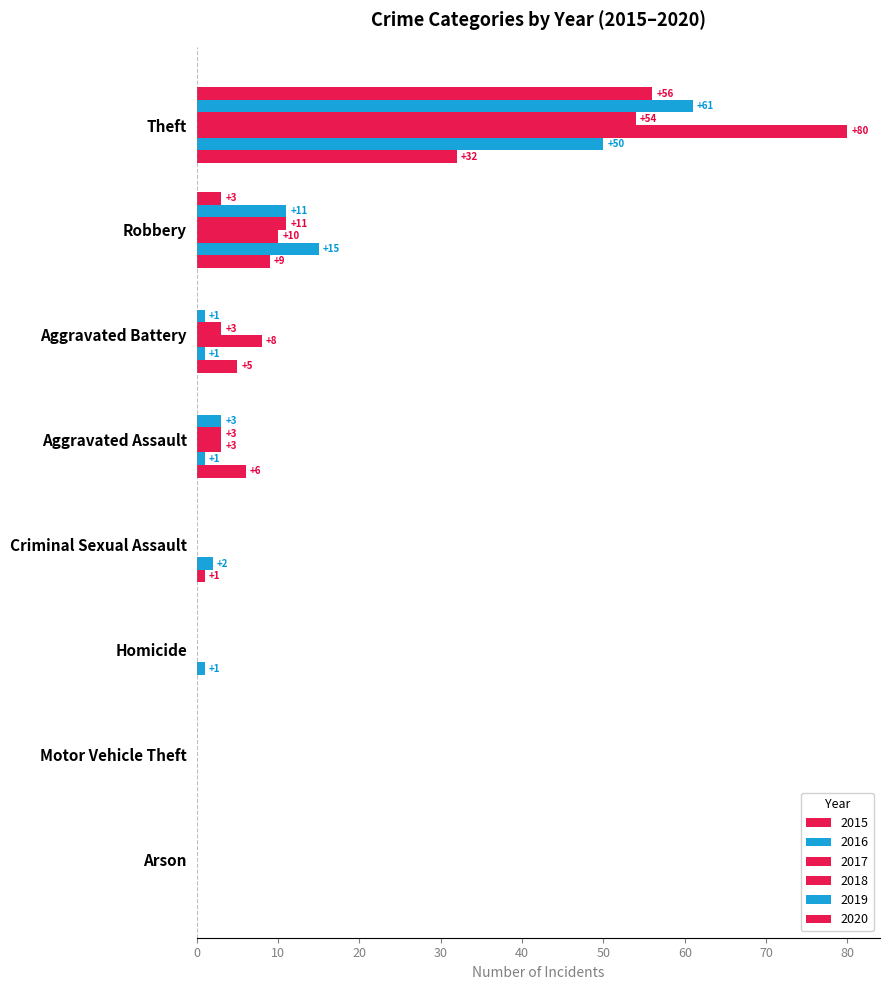

Reading right to left, extract all data points from this chart.

2015: Total=59	Theft=56	Robbery=3	Motor Vehicle Theft=0	Homicide=0	Criminal Sexual Assault=0	Arson=0	Aggravated Battery=0	Aggravated Assault=0
2016: Total=76	Theft=61	Robbery=11	Motor Vehicle Theft=0	Homicide=0	Criminal Sexual Assault=0	Arson=0	Aggravated Battery=1	Aggravated Assault=3
2017: Total=71	Theft=54	Robbery=11	Motor Vehicle Theft=0	Homicide=0	Criminal Sexual Assault=0	Arson=0	Aggravated Battery=3	Aggravated Assault=3
2018: Total=101	Theft=80	Robbery=10	Motor Vehicle Theft=0	Homicide=0	Criminal Sexual Assault=0	Arson=0	Aggravated Battery=8	Aggravated Assault=3
2019: Total=70	Theft=50	Robbery=15	Motor Vehicle Theft=0	Homicide=1	Criminal Sexual Assault=2	Arson=0	Aggravated Battery=1	Aggravated Assault=1
2020: Total=53	Theft=32	Robbery=9	Motor Vehicle Theft=0	Homicide=0	Criminal Sexual Assault=1	Arson=0	Aggravated Battery=5	Aggravated Assault=6